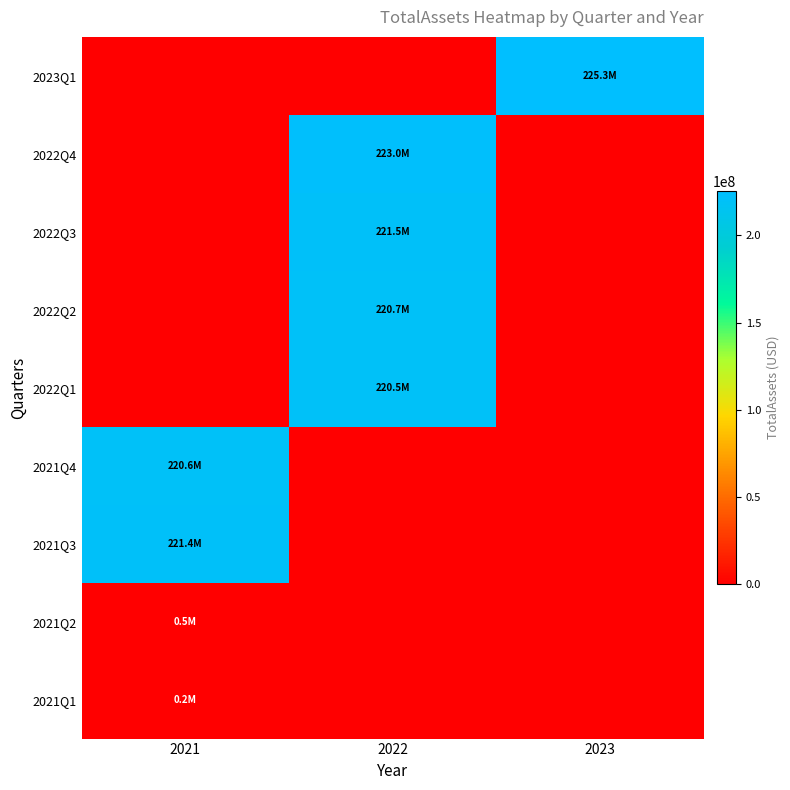

Reading left to right, extract all data points from this chart.

2023Q1: 2021=0	2022=0	2023=225282259
2022Q4: 2021=0	2022=223004418	2023=0
2022Q3: 2021=0	2022=221471083	2023=0
2022Q2: 2021=0	2022=220653449	2023=0
2022Q1: 2021=0	2022=220518436	2023=0
2021Q4: 2021=220614902	2022=0	2023=0
2021Q3: 2021=221367236	2022=0	2023=0
2021Q2: 2021=469307	2022=0	2023=0
2021Q1: 2021=239704	2022=0	2023=0